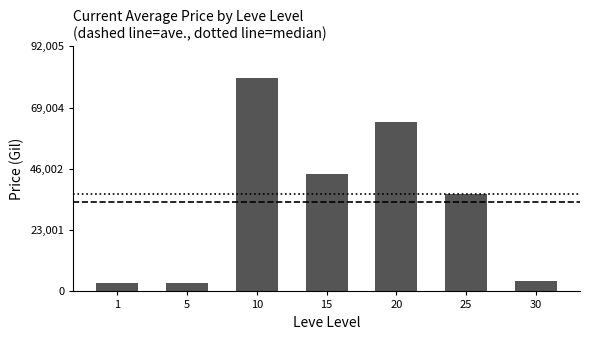

How many values are below 36500?

3